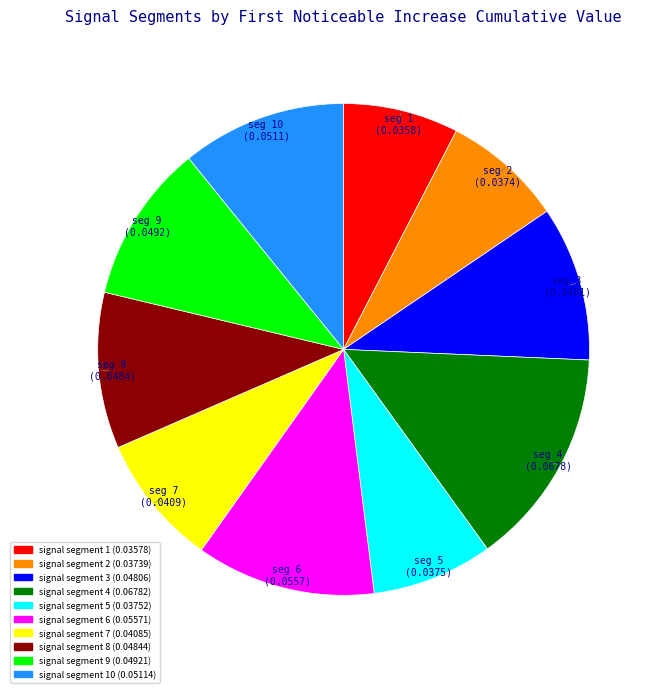

How many slices are in this pie chart?

10